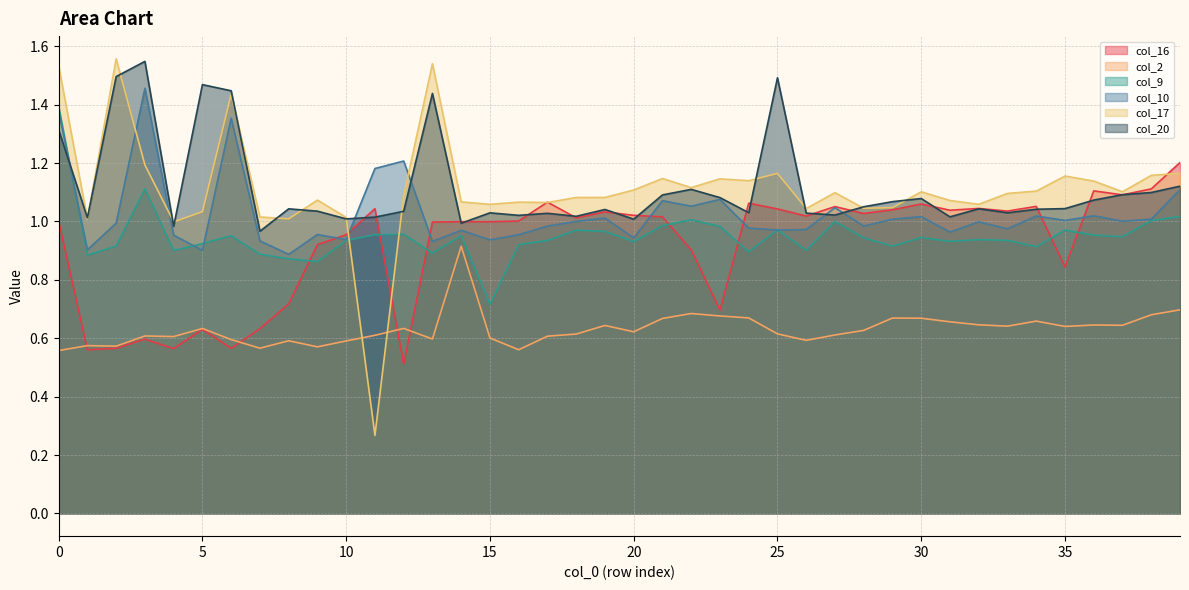

Count the number of categories in the chart.

40